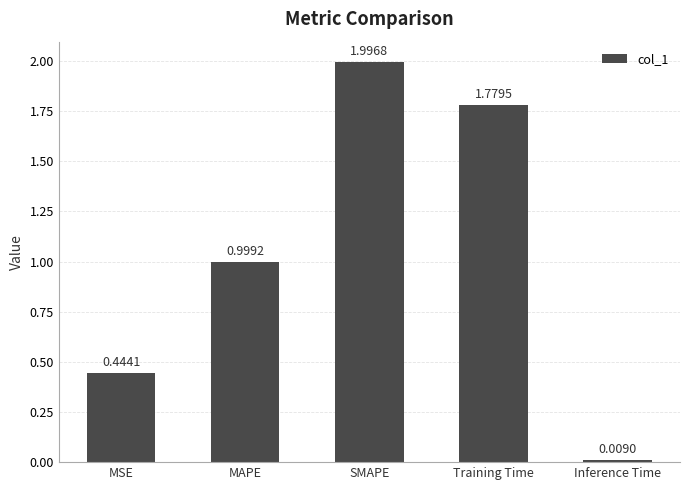

At which category does the chart reach its peak across all series?

SMAPE